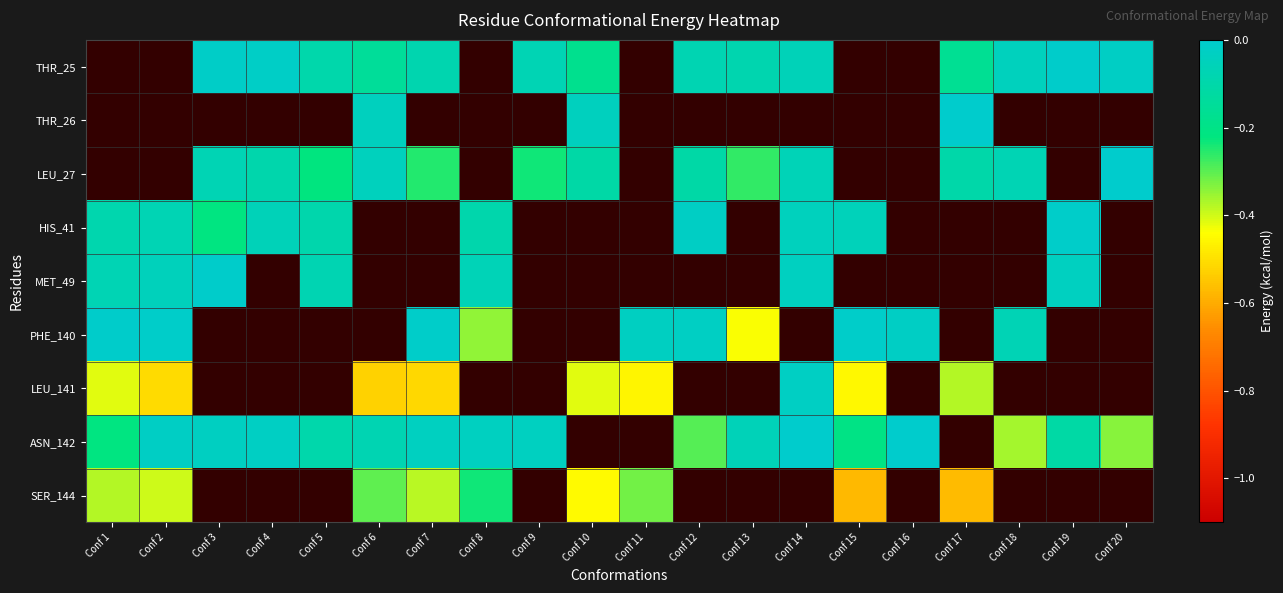

What is the lowest value of the PHE_140 series?

-0.4